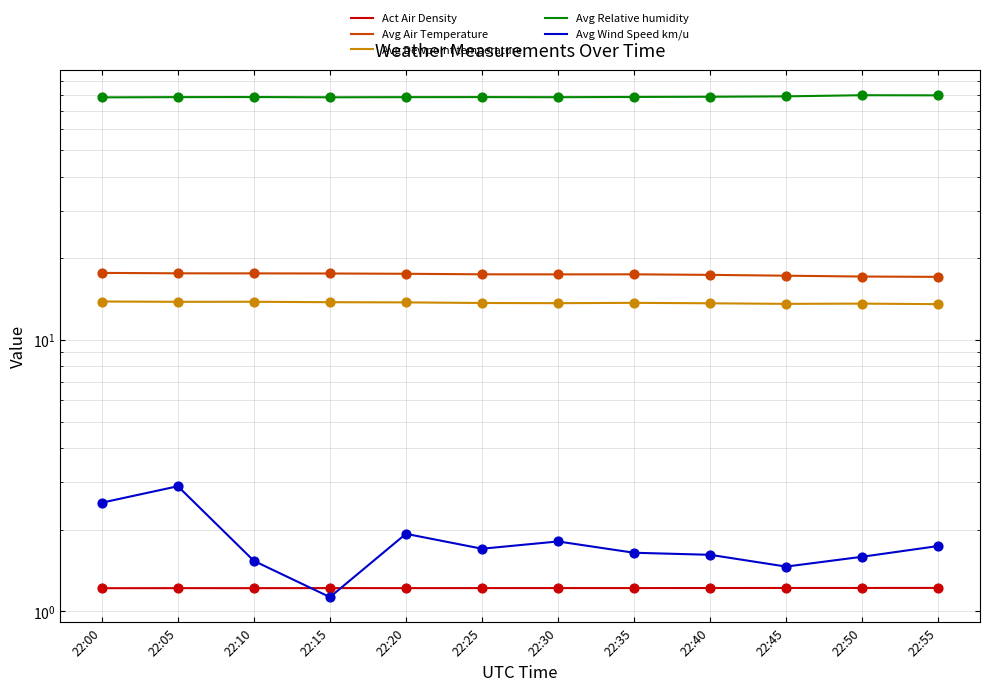

At which category is the sum across all series the highest?

22:05